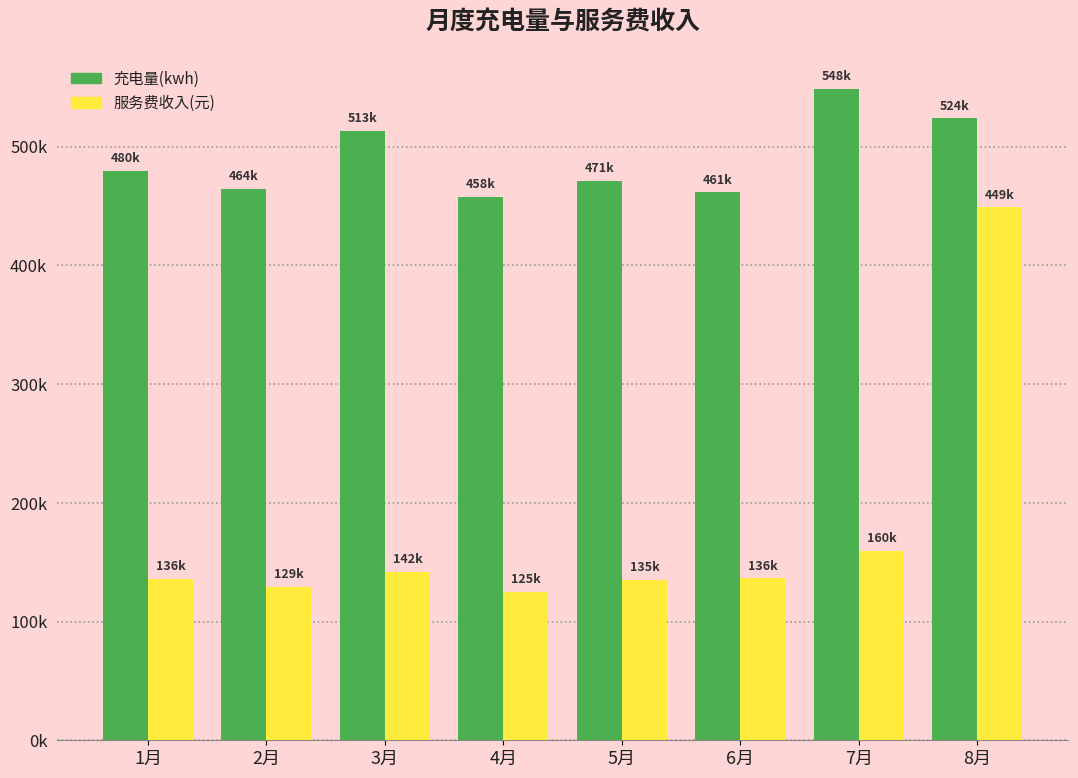

What are all the series names shown in the legend?

充电量(kwh), 服务费收入(元)